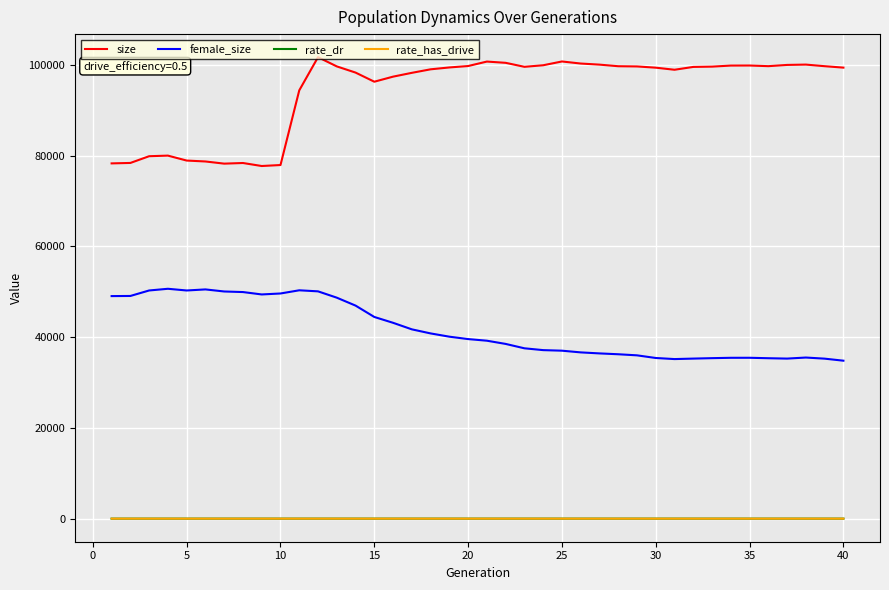

True or false: size and rate_has_drive intersect in this chart.

False